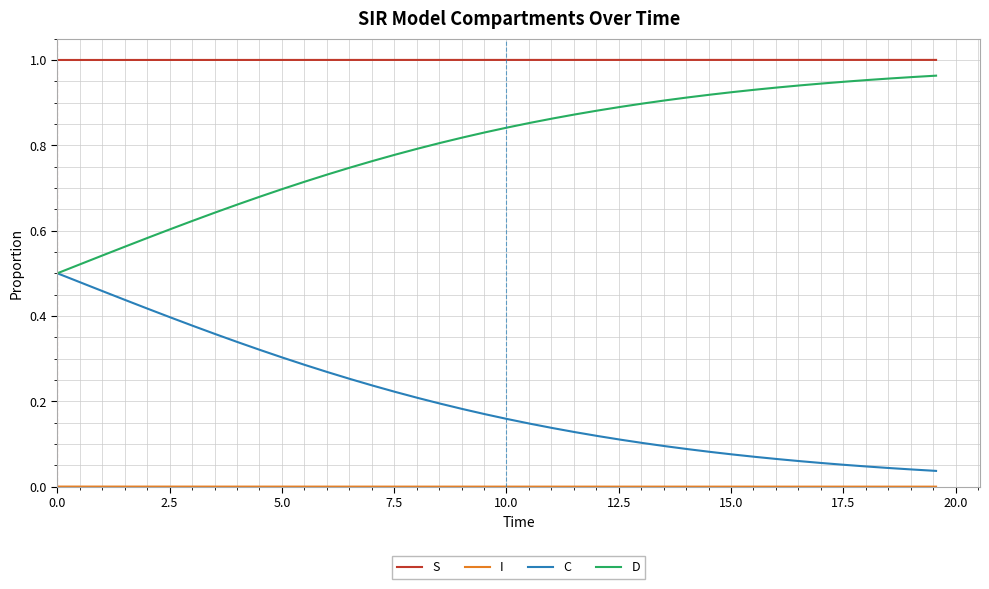

True or false: S and C cross at least once.

False